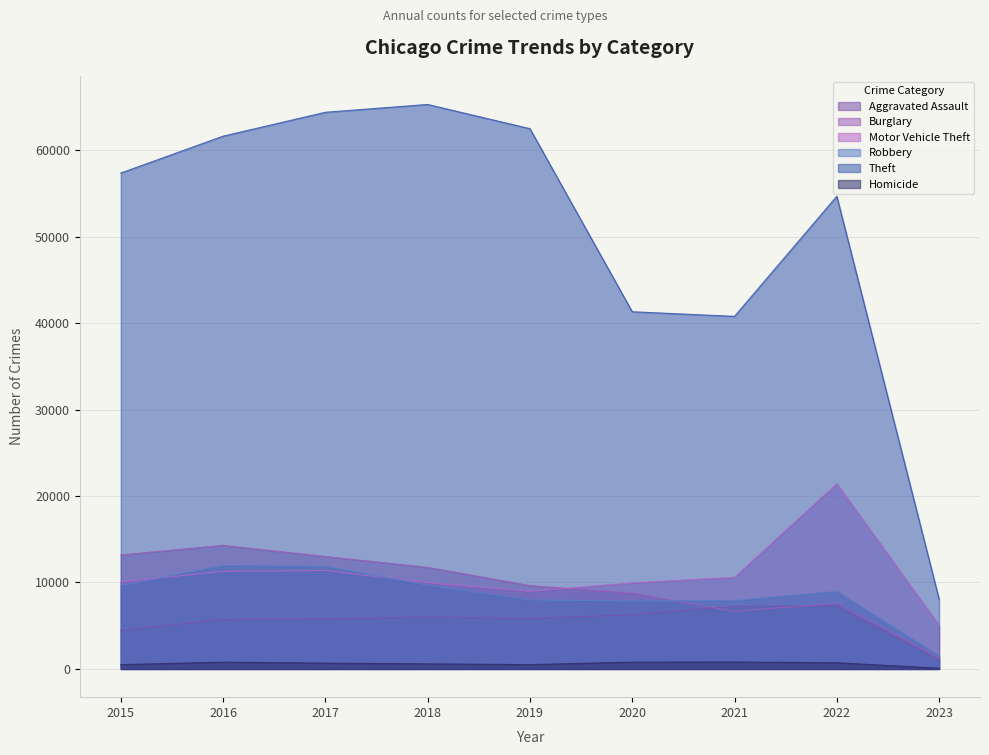

List the labels in order of Homicide value, largest first.

2021, 2020, 2016, 2022, 2017, 2018, 2019, 2015, 2023